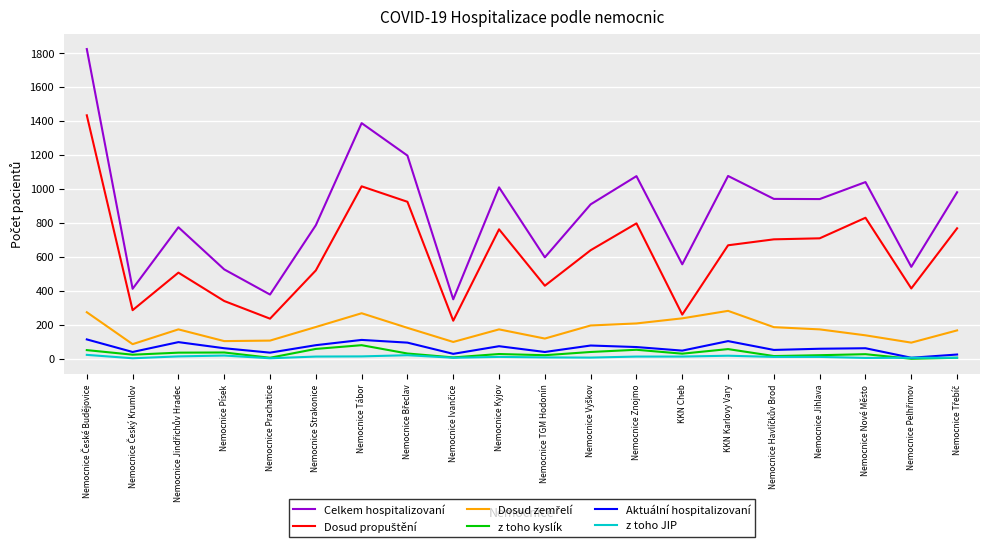

The value of z toho kyslík at Nemocnice TGM Hodonín is 21. True or false?

True